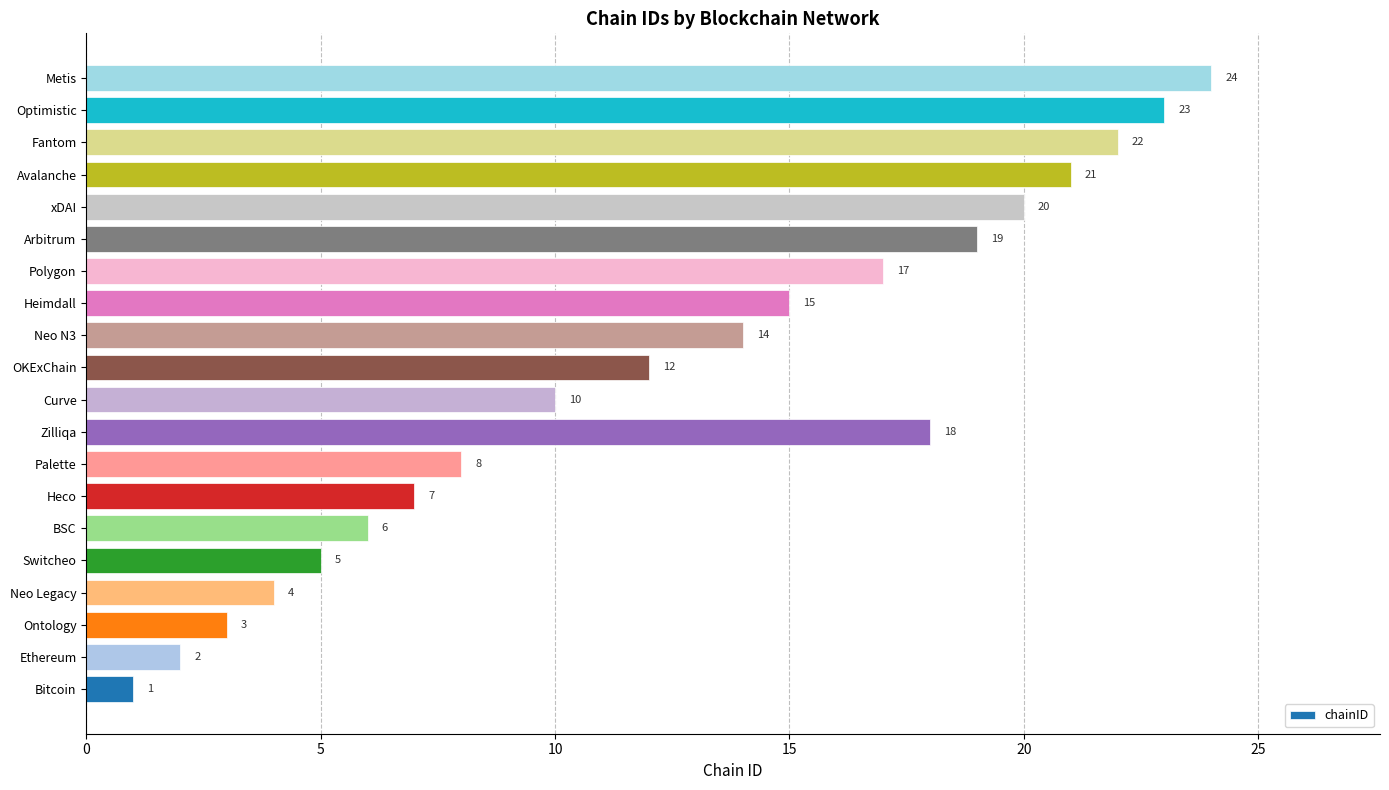

How many data points does each series have?

20